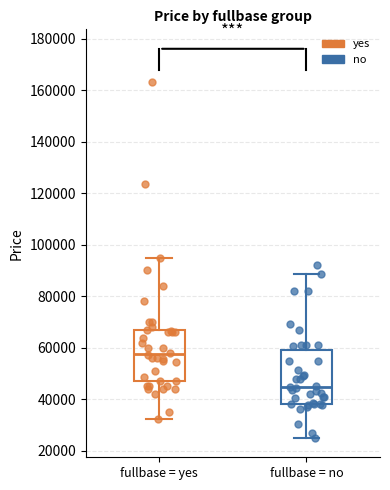

Reading left to right, transcribe this box plot: for each box, give where its median line is, the range the box spans, and where its two whiskers end, as read against the y-axis. The values are not printed on the chart, so give them approximately, as read against the axis.

fullbase = yes: median 58000, box 48000 to 66000, whiskers 32000 to 96000
fullbase = no: median 44000, box 38000 to 60000, whiskers 26000 to 88000